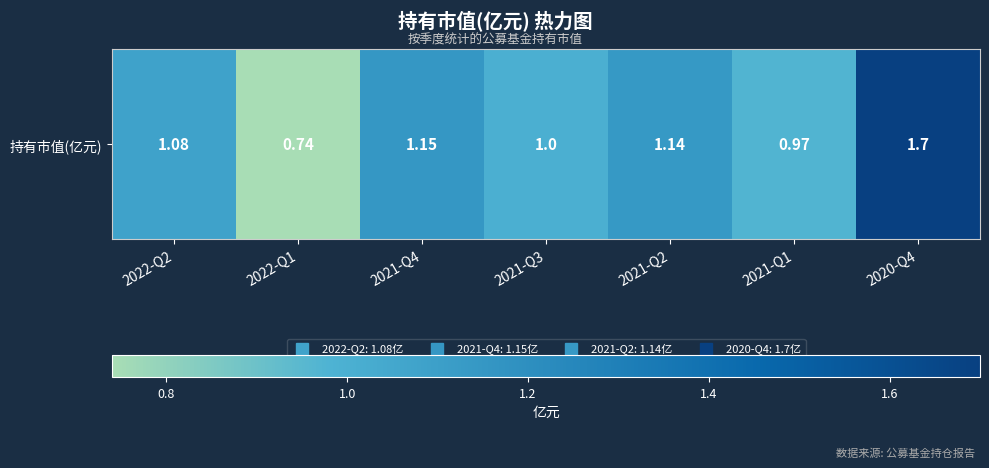

The value at 2021-Q1 is 1.0. True or false?

True